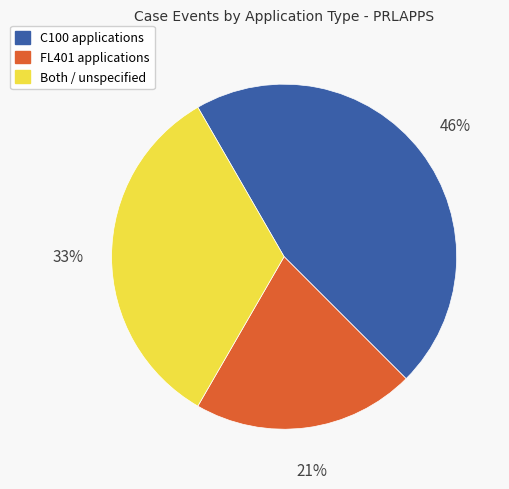

How many slices are in this pie chart?

3